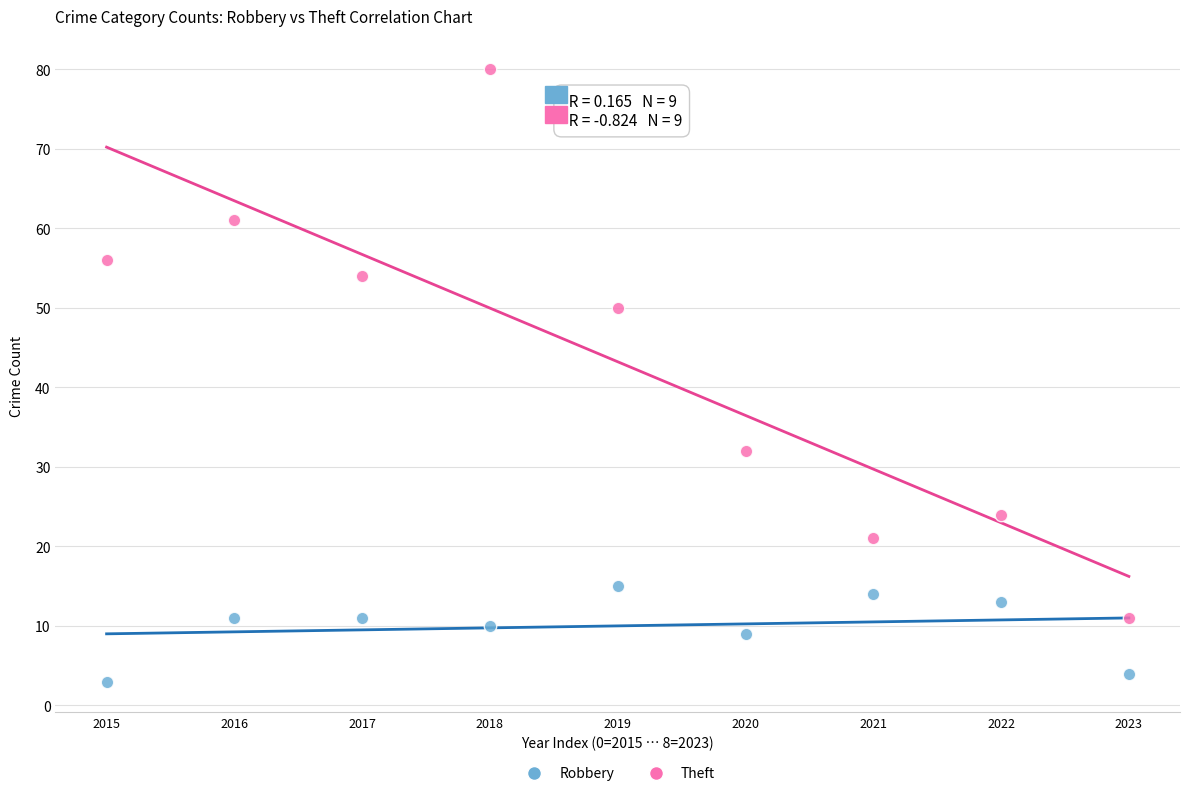

Across all data points, what is the range of Y values (max minus min)?

77